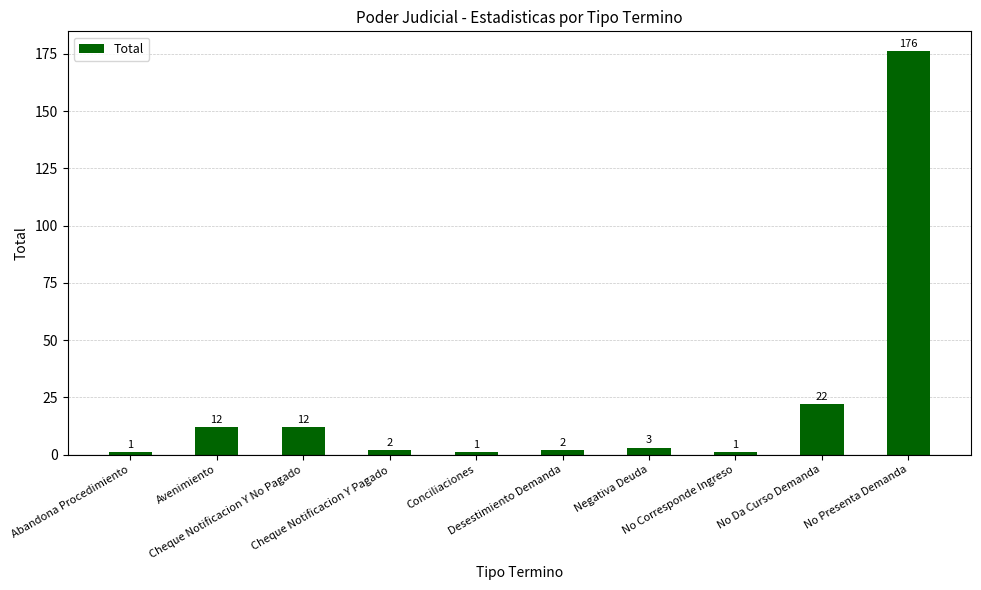

What is the label of the 5th bar from the right?

Desestimiento Demanda